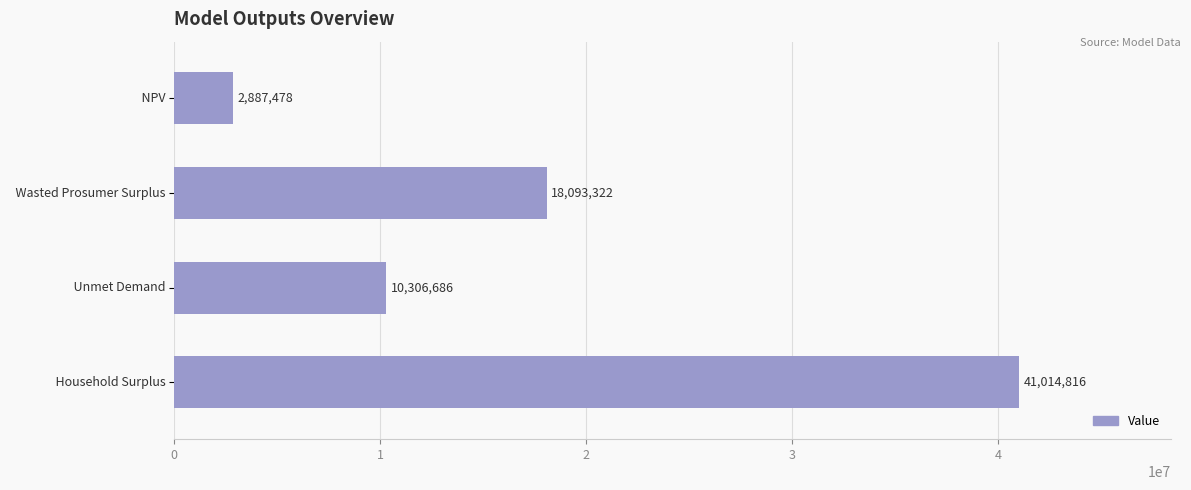

What is the smallest value displayed?

2887478.4